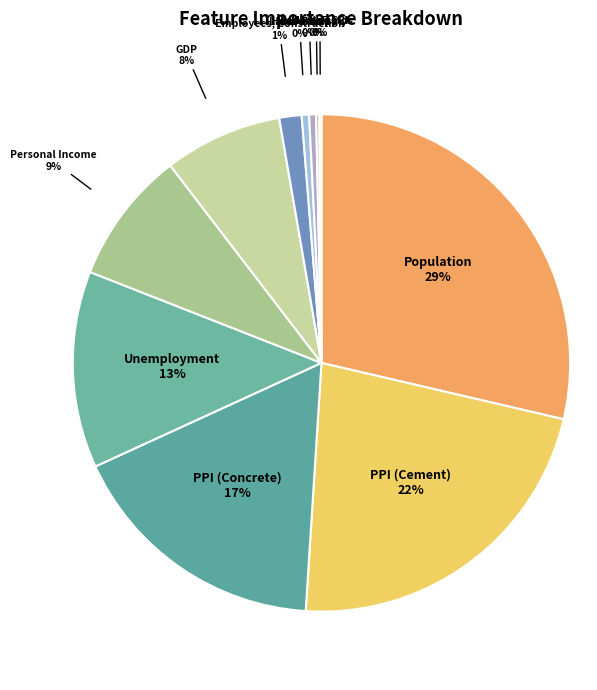

To the nearest percent, what portion does PPI (Cement) represent?

22%